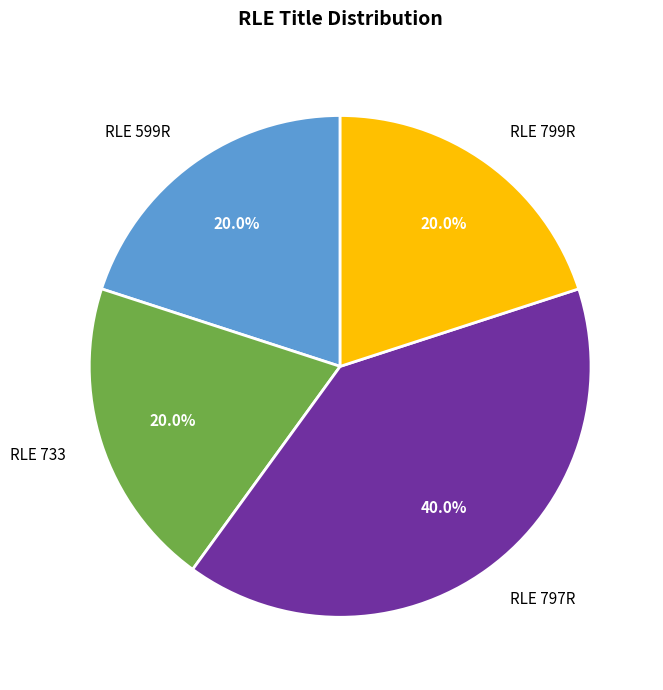

Approximately how many times larger is the value at RLE 797R compared to RLE 799R?

2.0